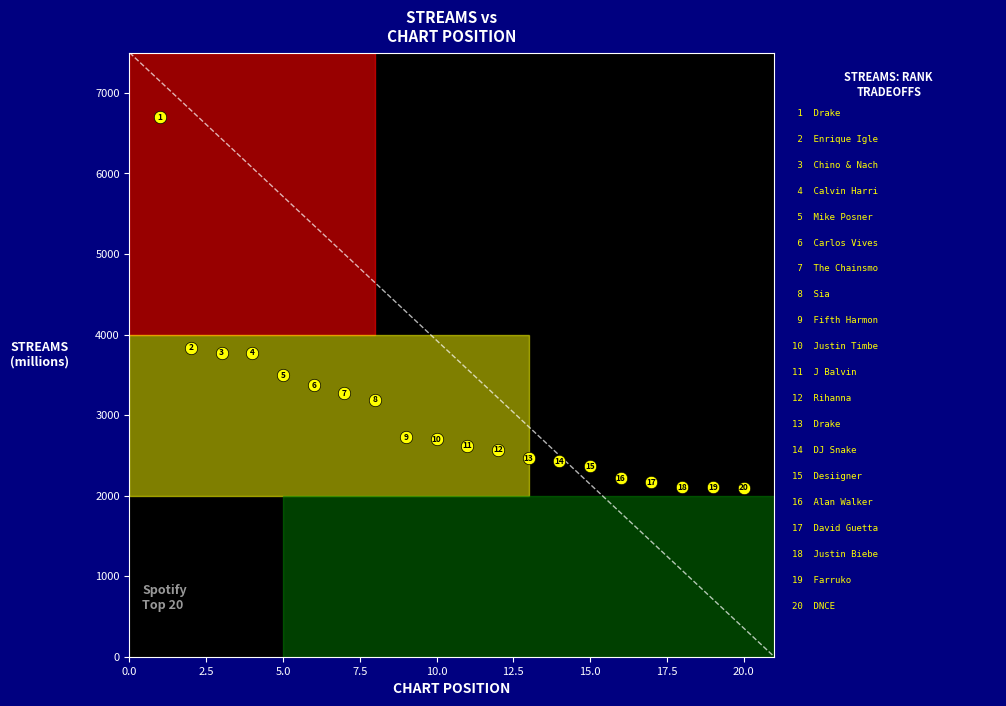

What is the range of Y values (max minus min)?

4598